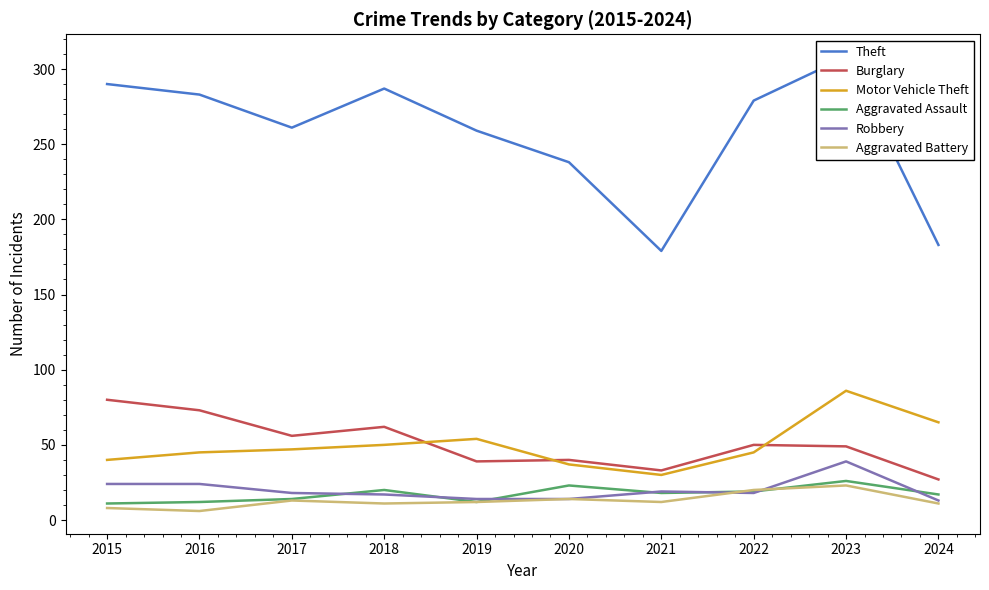

Which category has the highest value across all series?

2023